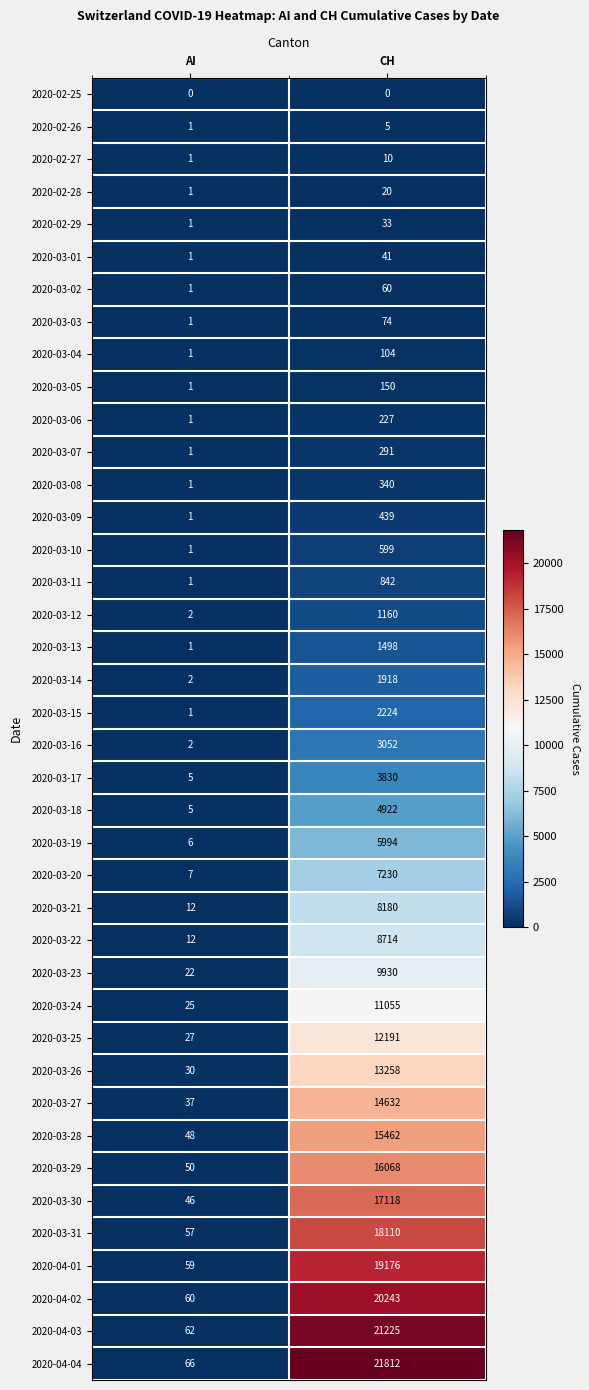

Which series has the widest spread of values?

2020-04-04